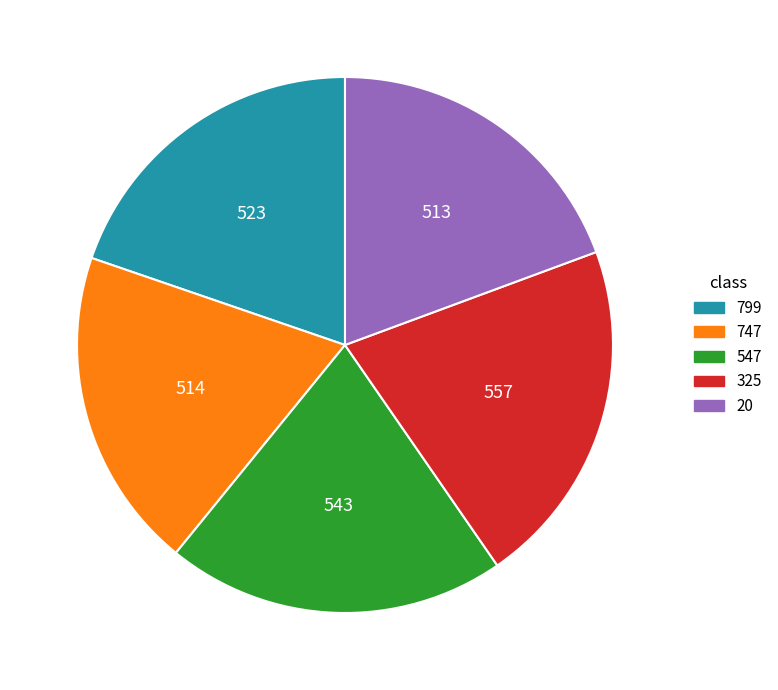

Which has a higher value, 799 or 547?

547